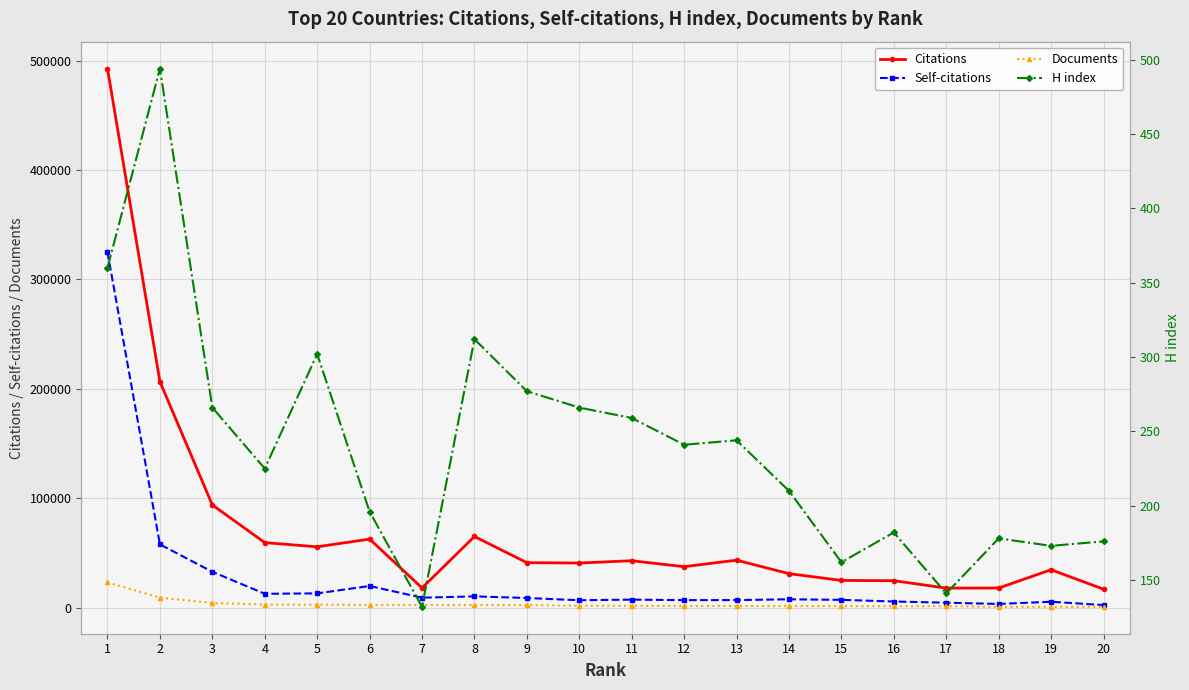

Does the chart display data point markers on the line(s)?

Yes